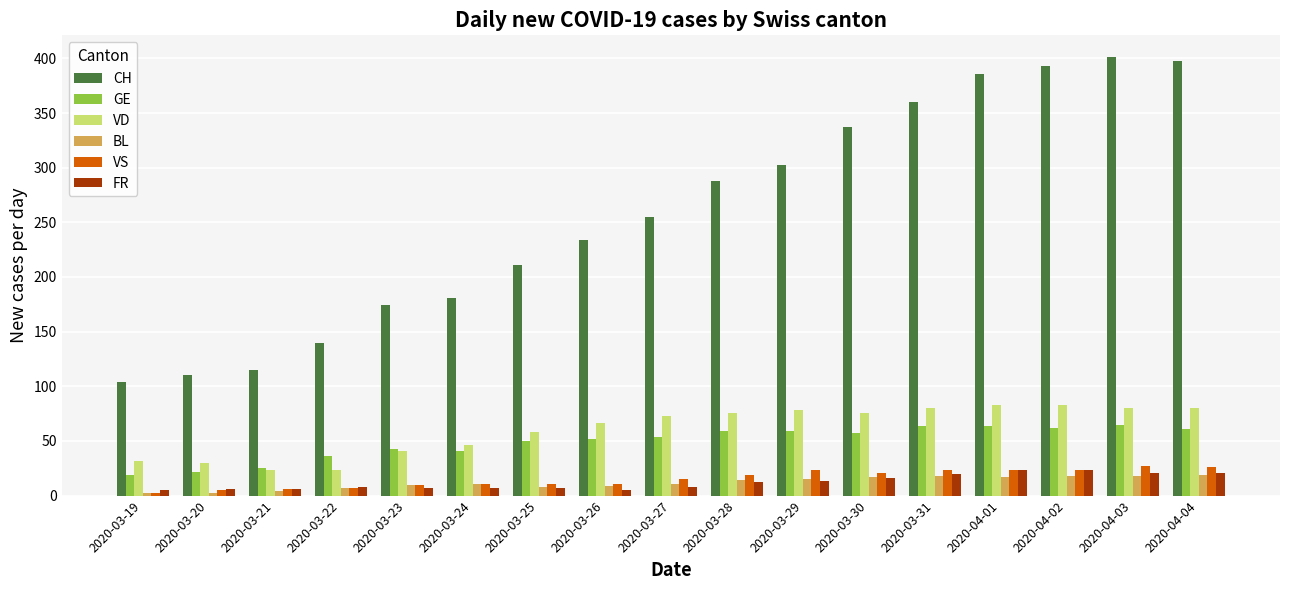

Are the bars horizontal?

No